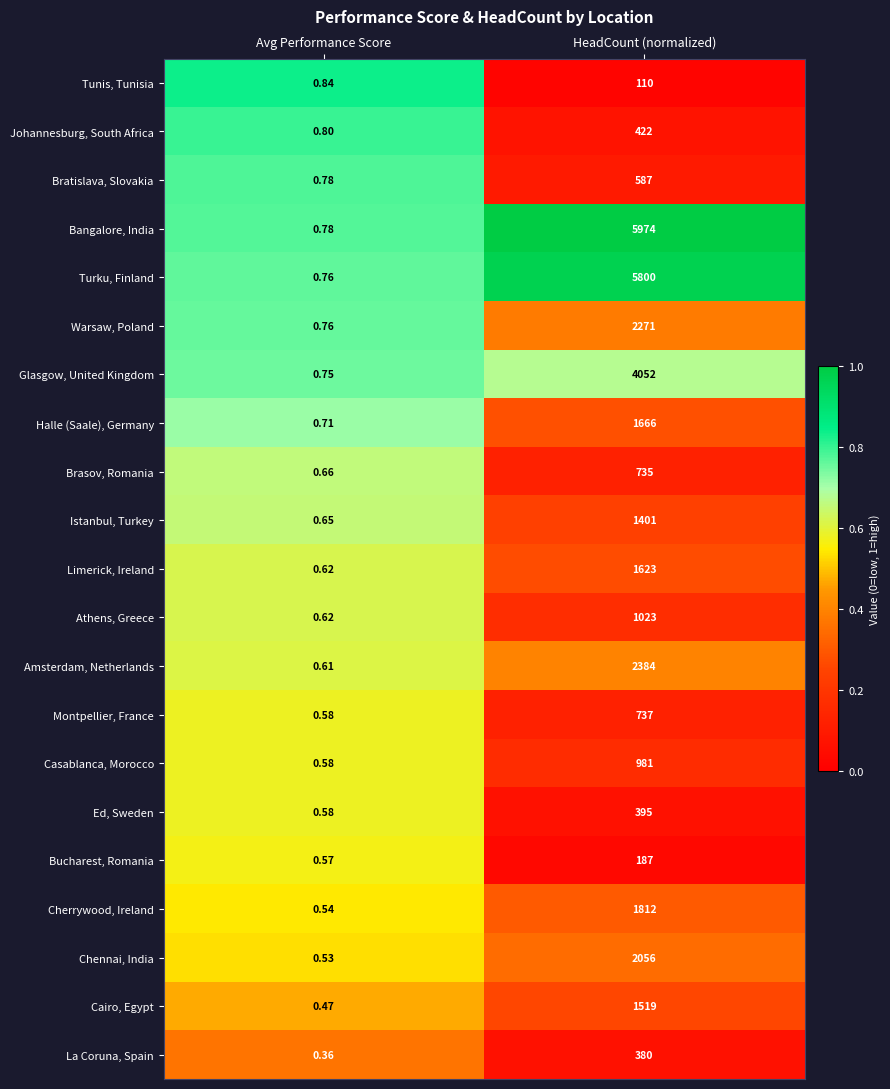

Where is La Coruna, Spain nearest to the value 190?

Avg Performance Score